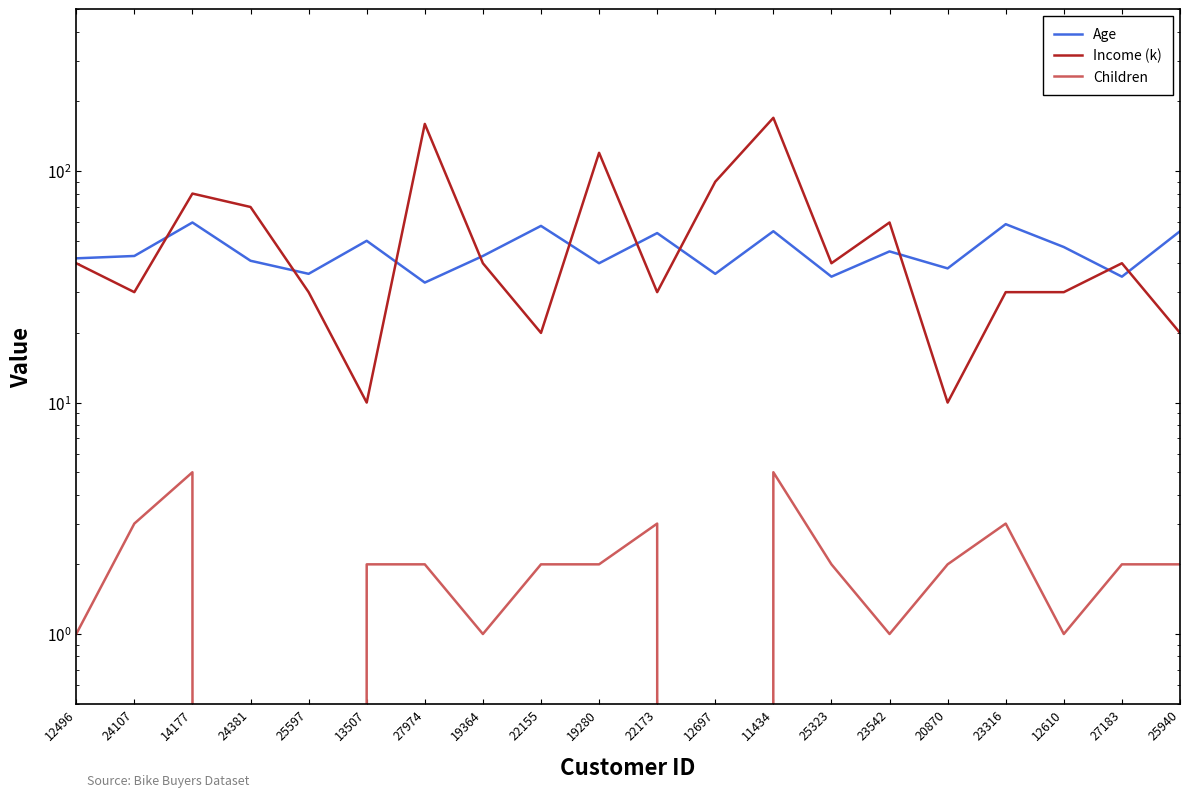

Rank the series at 25597 from highest to lowest value.

Age, Income (k), Children